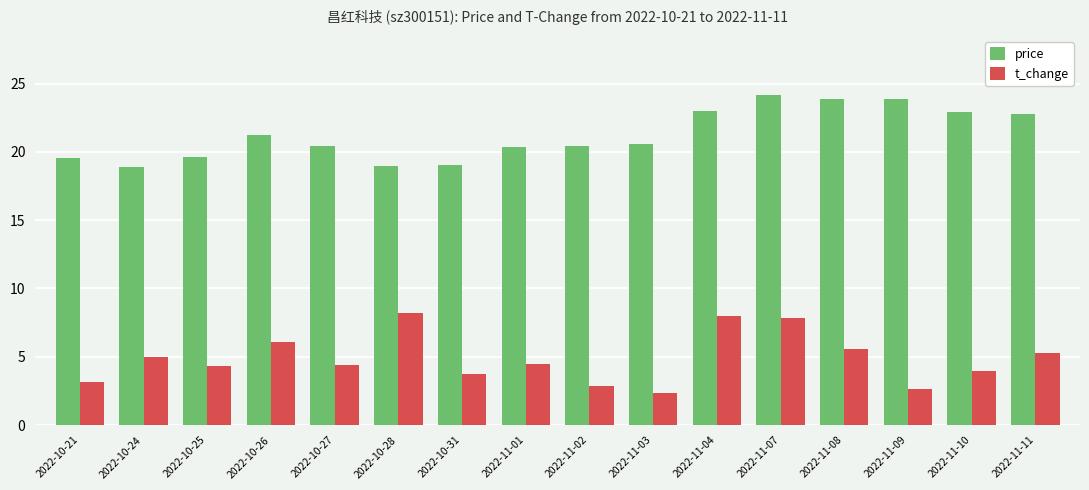

What is the label of the 12th bar from the right?

2022-10-27